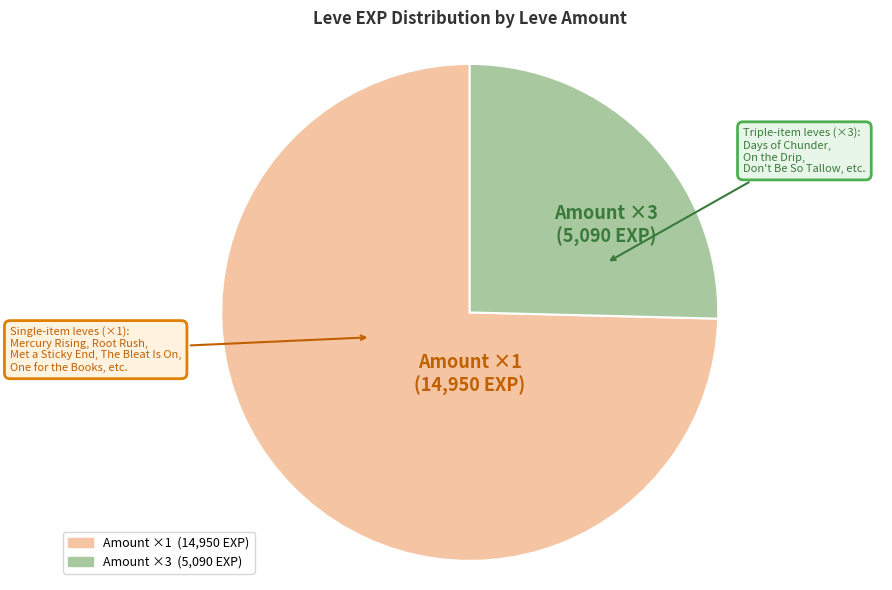

Is there a majority slice in this chart?

Yes